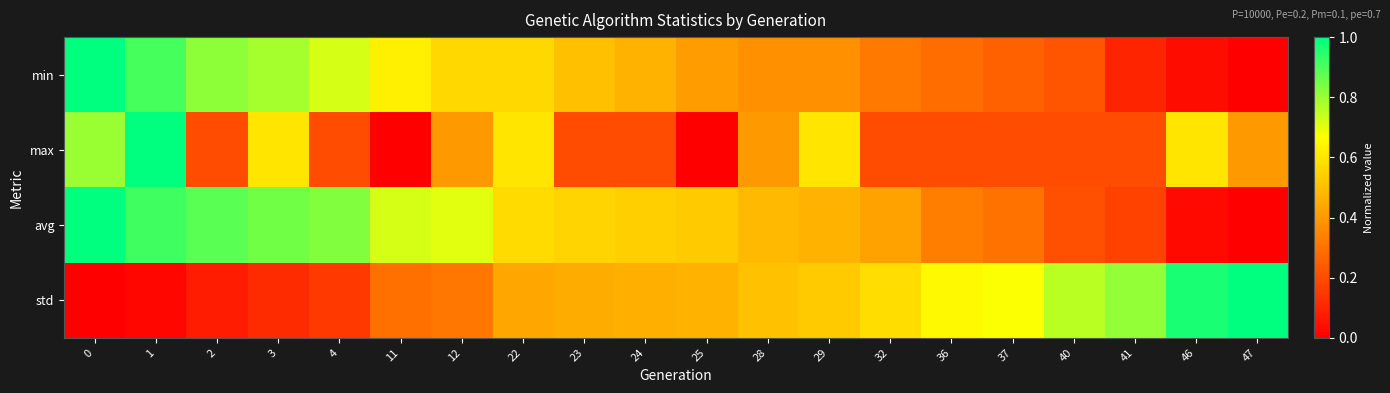

What is the difference between the highest and lowest values at 41?

0.7